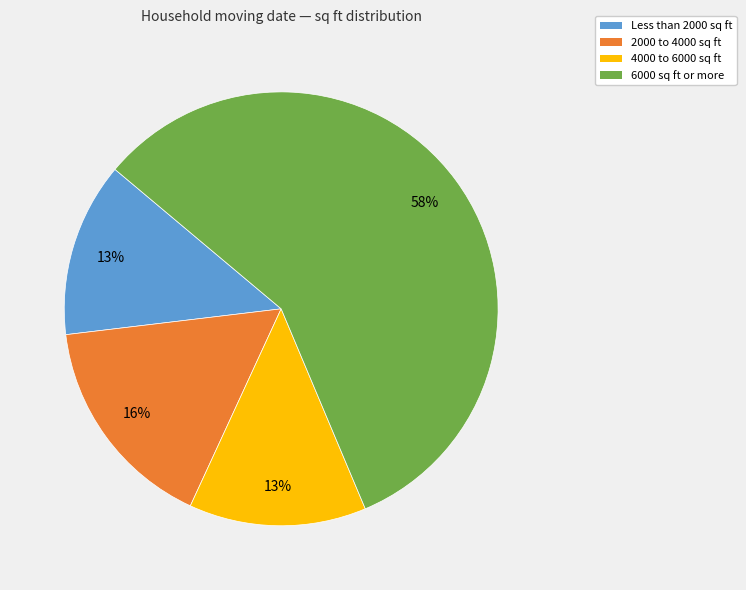

To the nearest percent, what portion does Less than 2000 sq ft represent?

13%